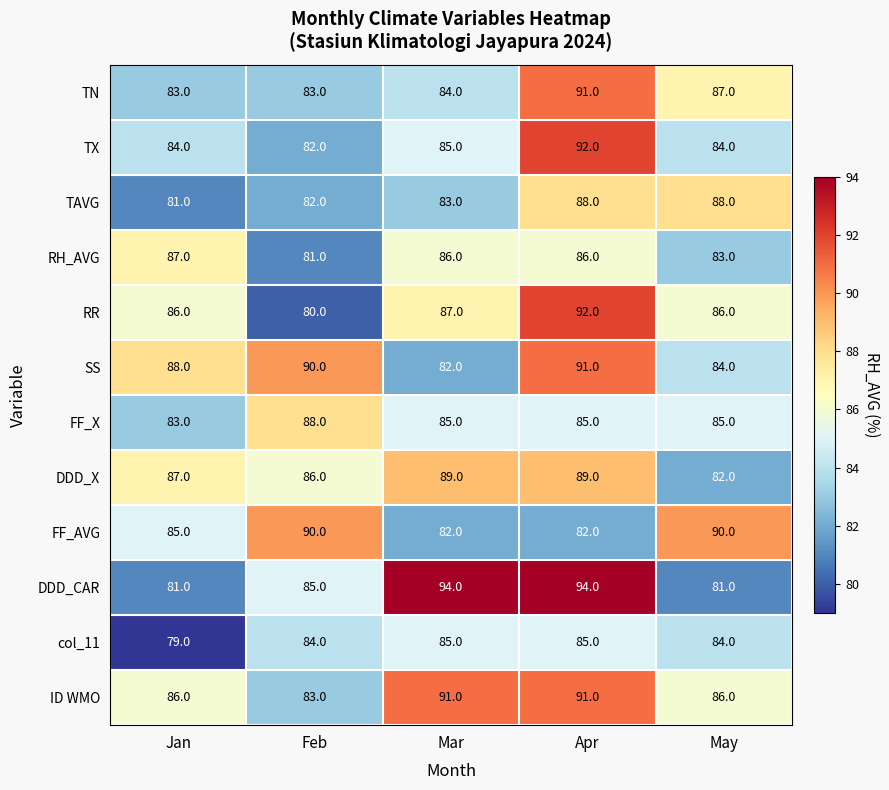

Is it true that TX equals 84 at Jan?

True